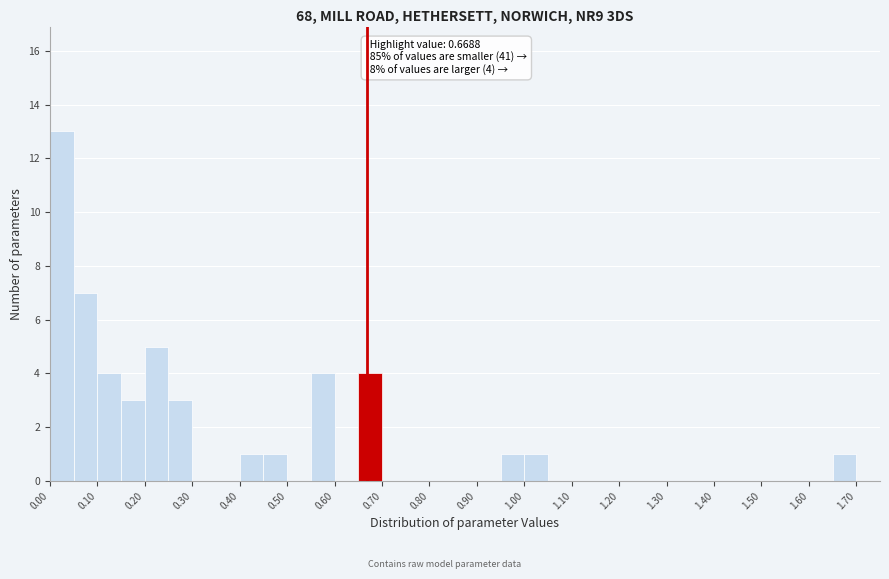

Over which range of the x-axis is the bar tallest?

0.00 to 0.05